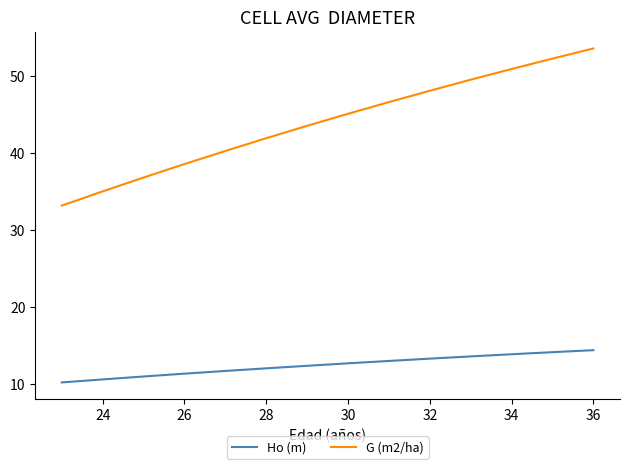

List the series in order of their peak value, lowest first.

Ho (m), G (m2/ha)